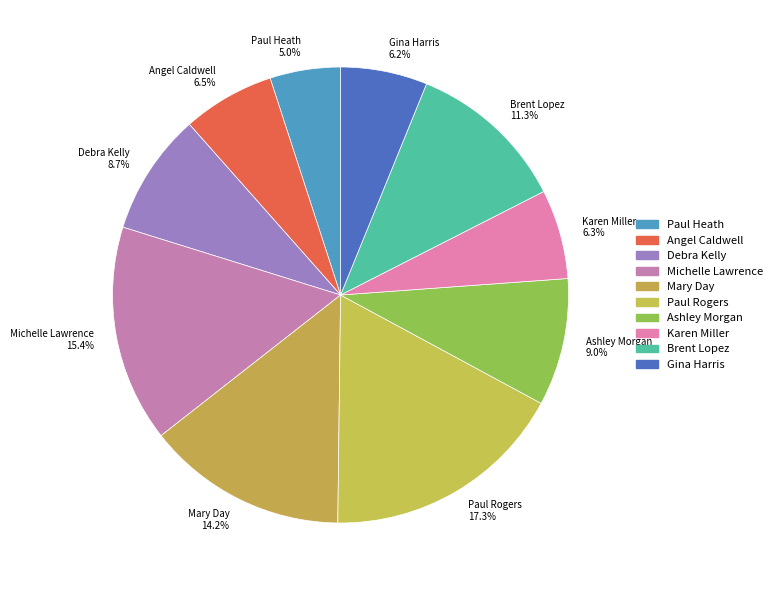

The Paul Rogers slice represents 17% of the pie. True or false?

True